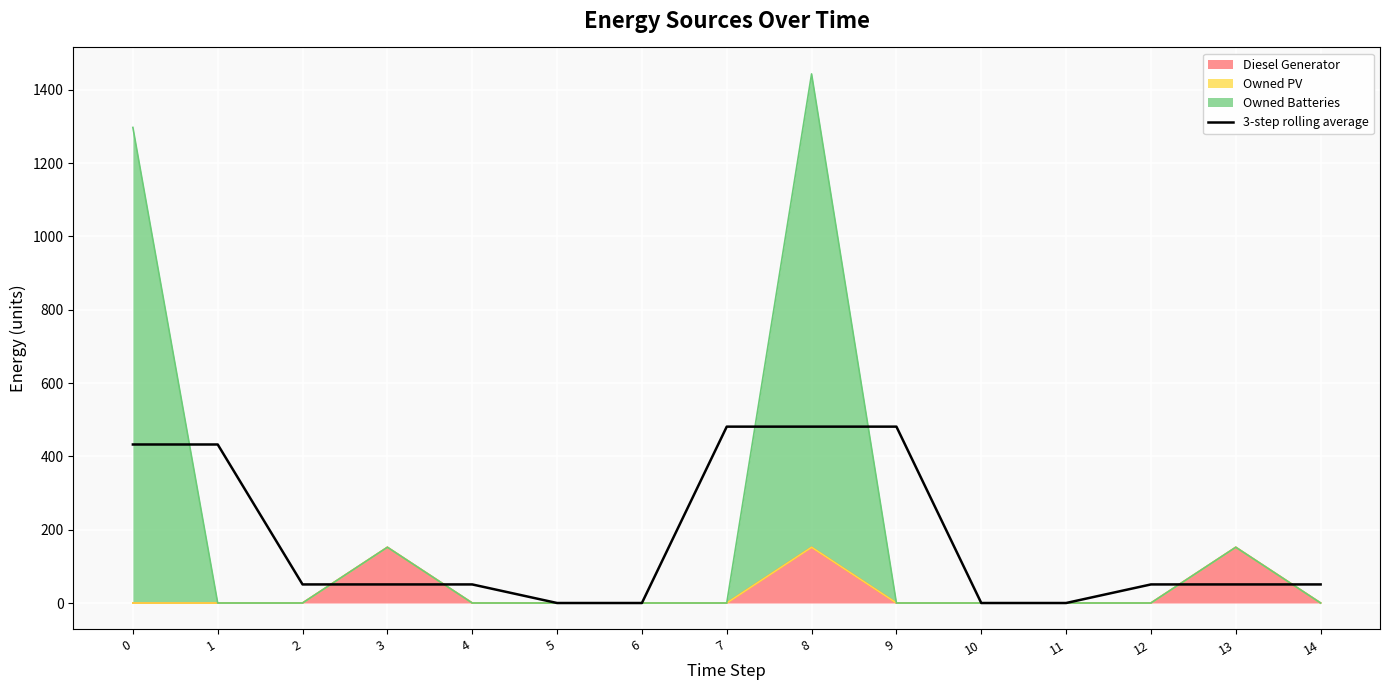

Where is the data nearest to the value 240?

2